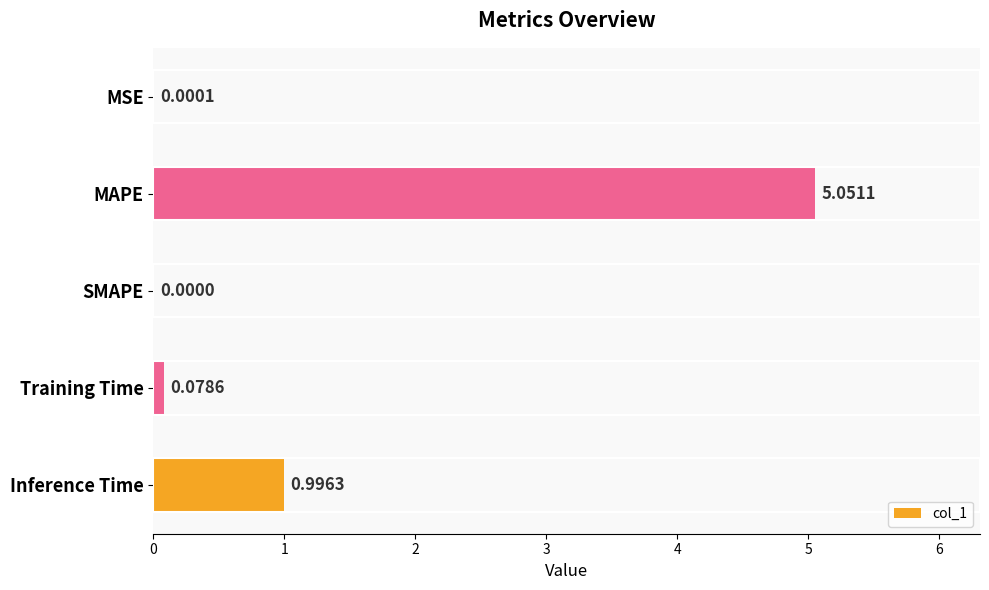

What is the change in value from MAPE to SMAPE?

-5.1